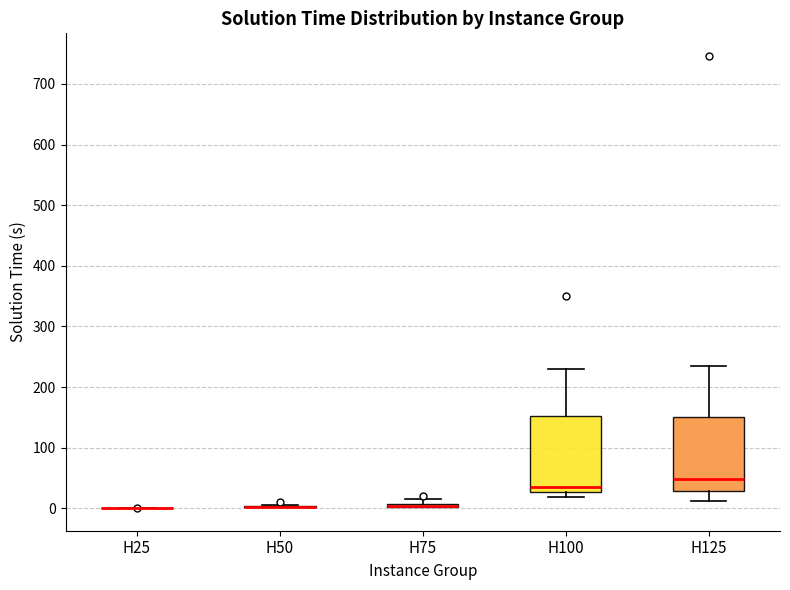

Where is the upper edge of the box for H100 on the y-axis? The values are not printed on the chart, so give them approximately, as read against the axis.

150